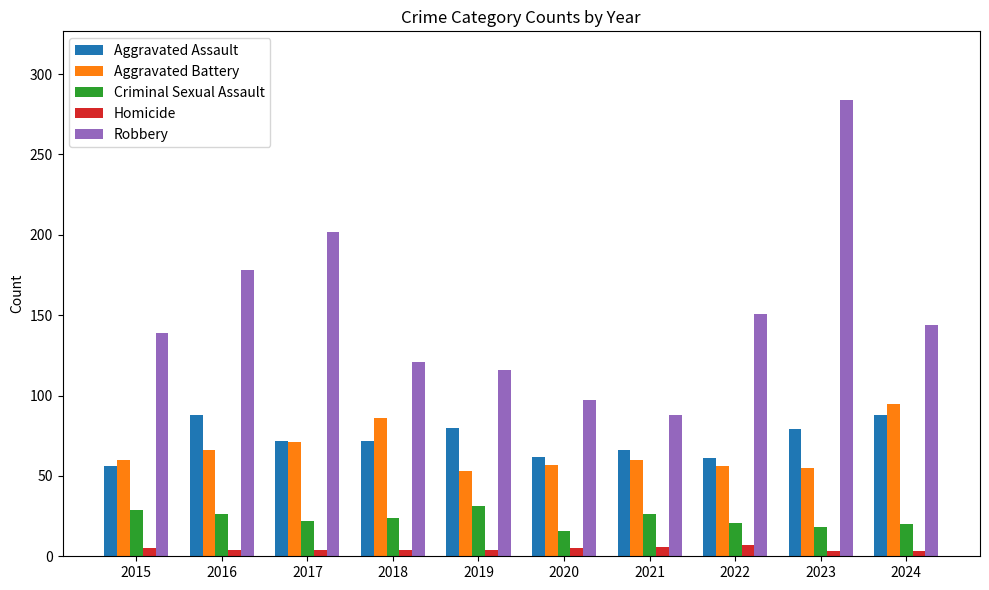

How many data points does each series have?

10